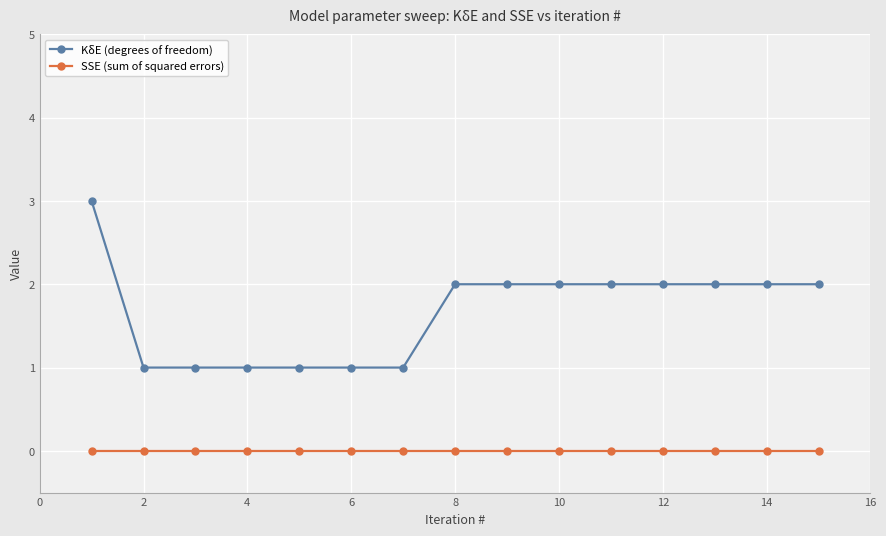

Rank the series by their maximum value, from lowest to highest.

SSE (sum of squared errors), KδE (degrees of freedom)